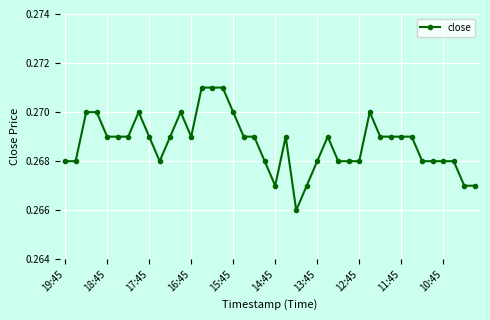

How many values are between 0 and 1?

40